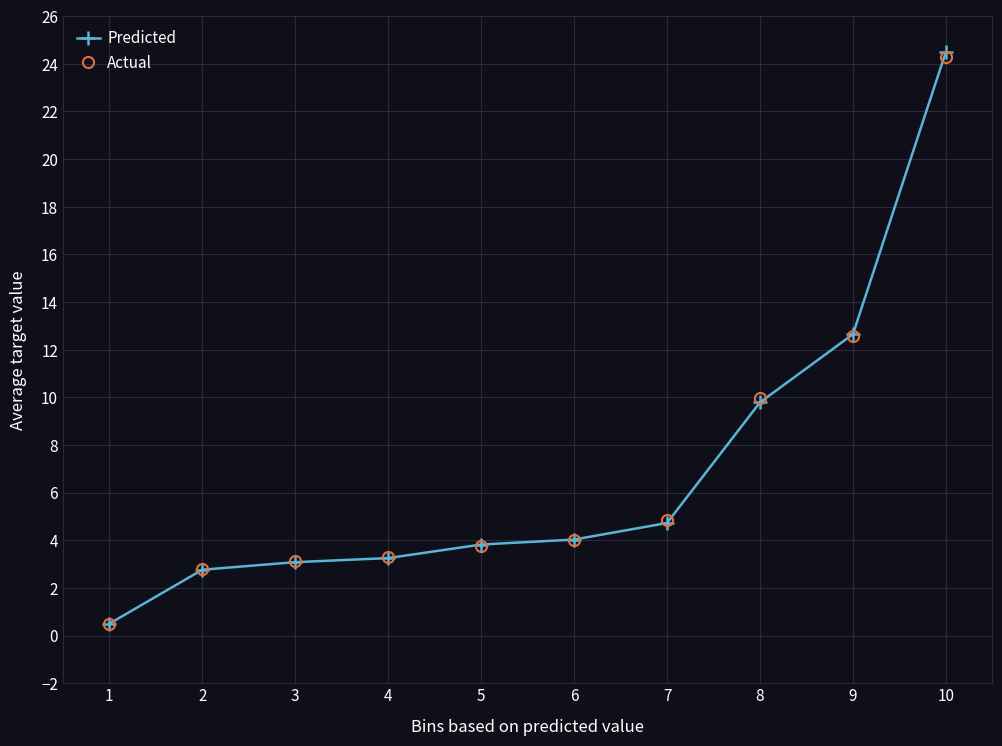

What is the total value across all series at 7?

9.6